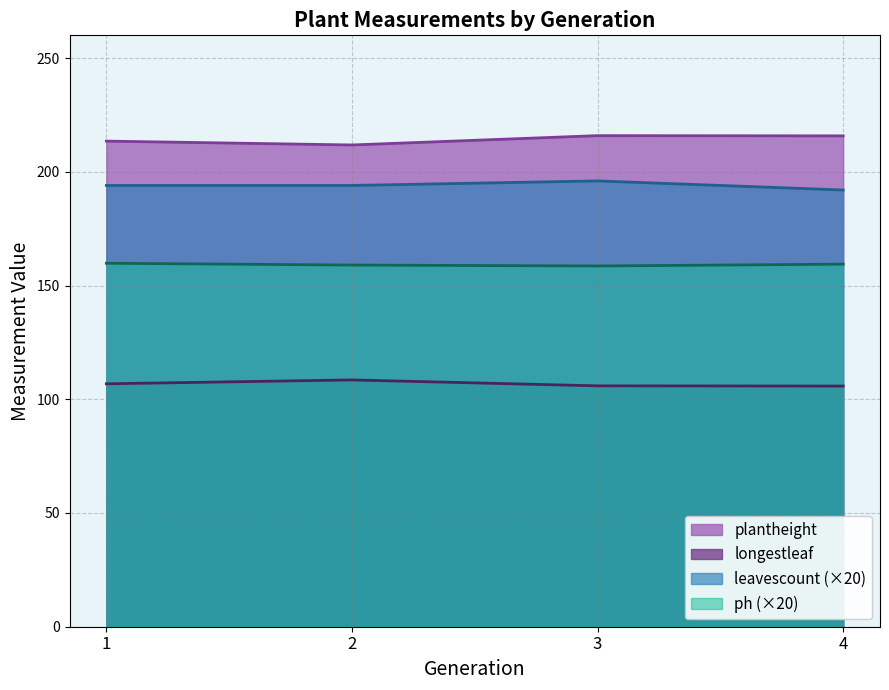

What is the lowest value of the leavescount (×20) series?

192.0